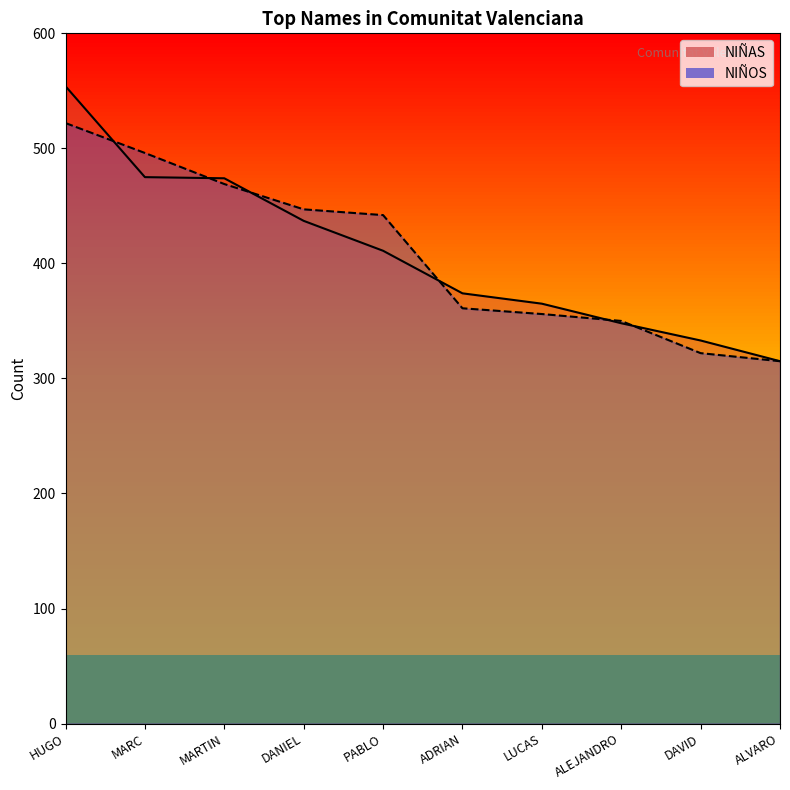

The NIÑAS series shows 315 at ALVARO. True or false?

True